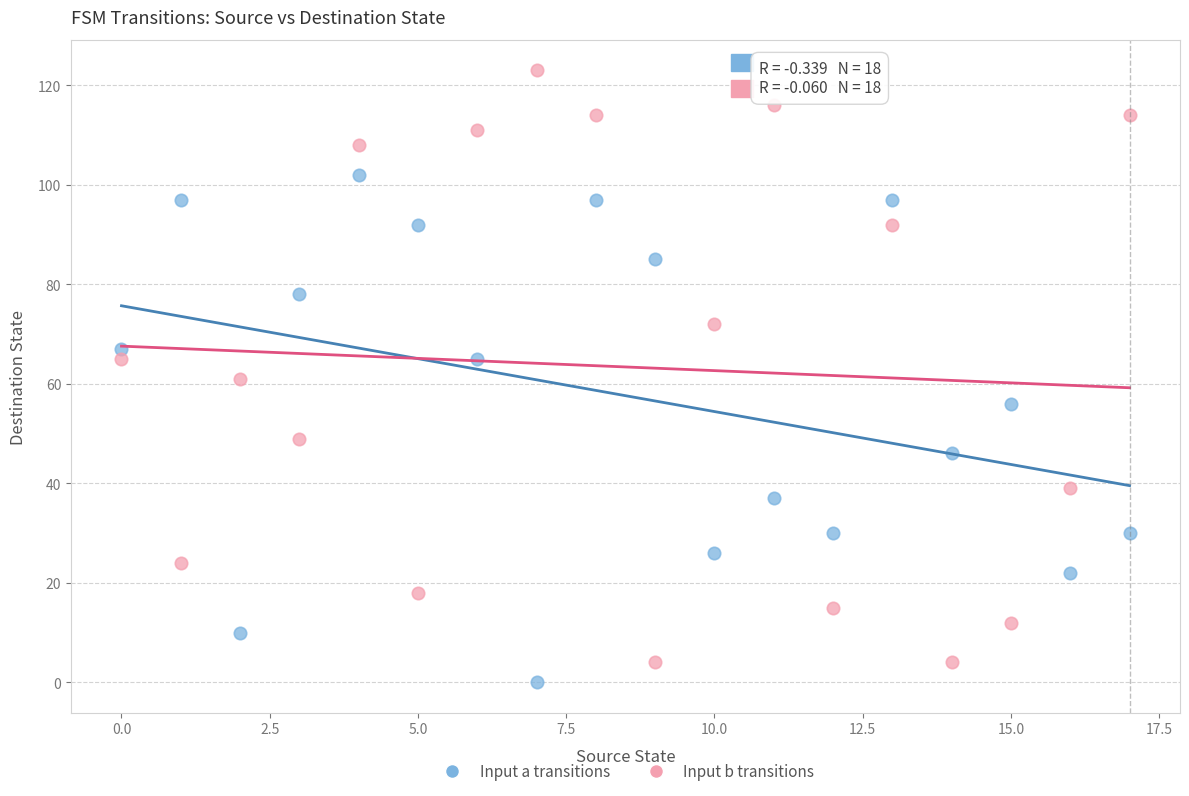

How many points are shown in the scatter plot?

36